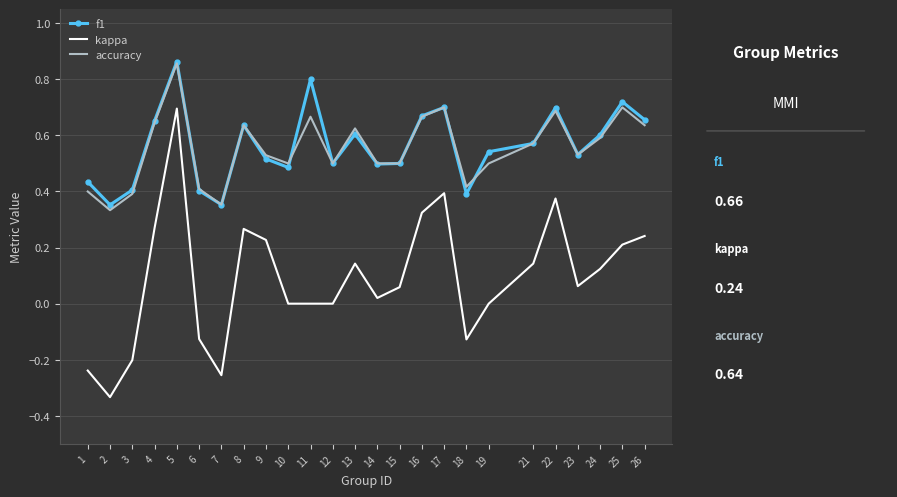

True or false: f1 and kappa cross at least once.

False